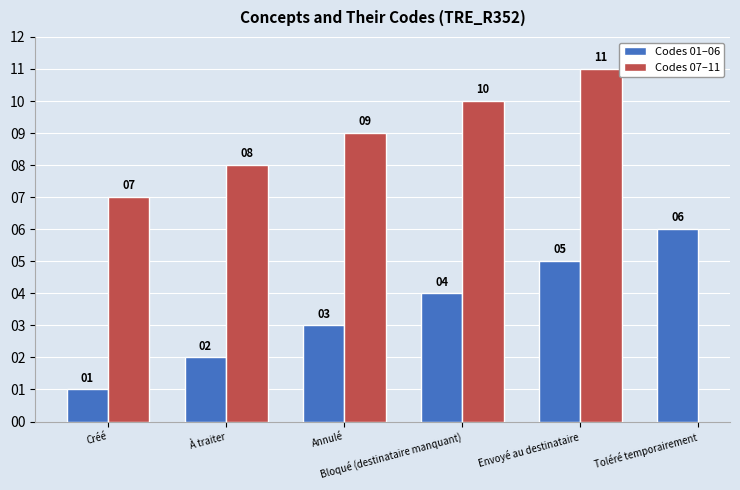

What is the sum of all Codes 01–06 values?

21